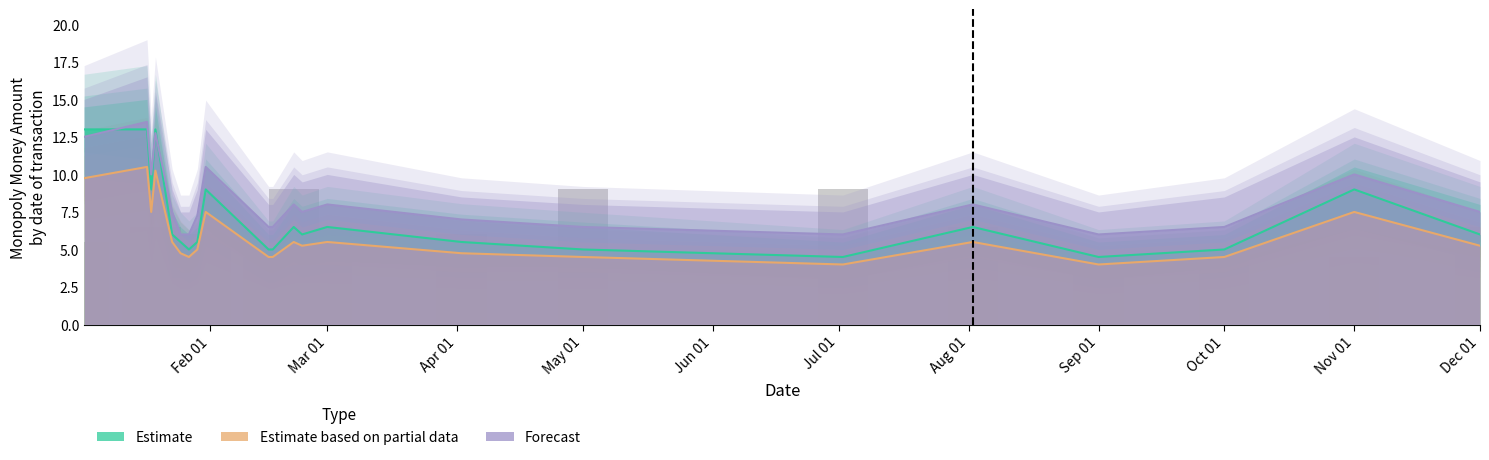

What is the difference between the maximum and minimum values in the Forecast series?

7.5